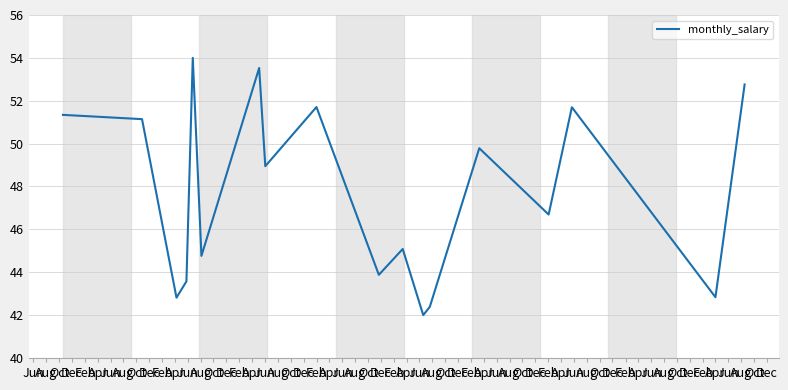

True or false: the data has more than 0 interior local peaks.

True